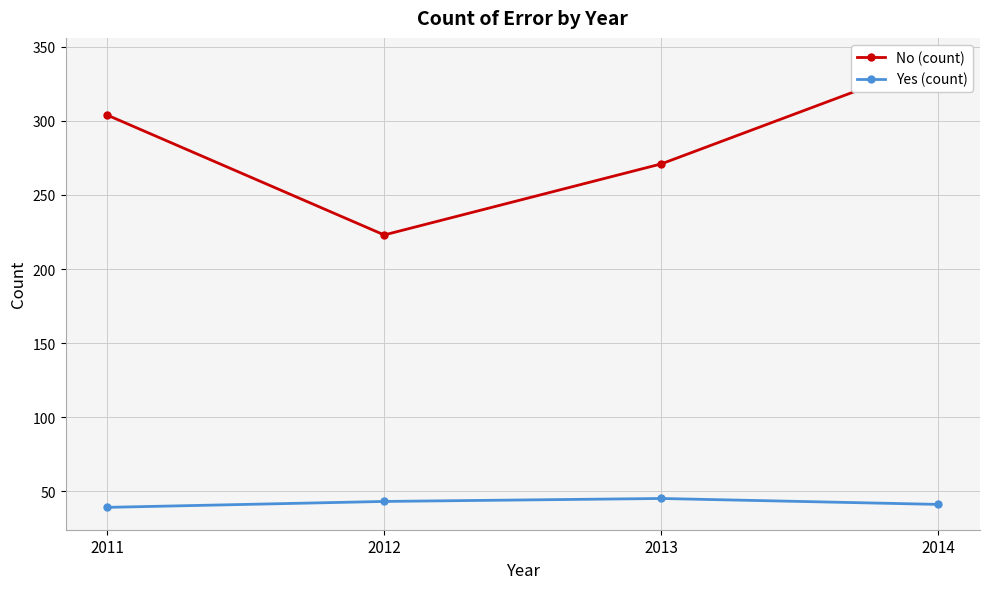

In Yes (count), how many points are higher than both neighbors (excluding endpoints)?

1